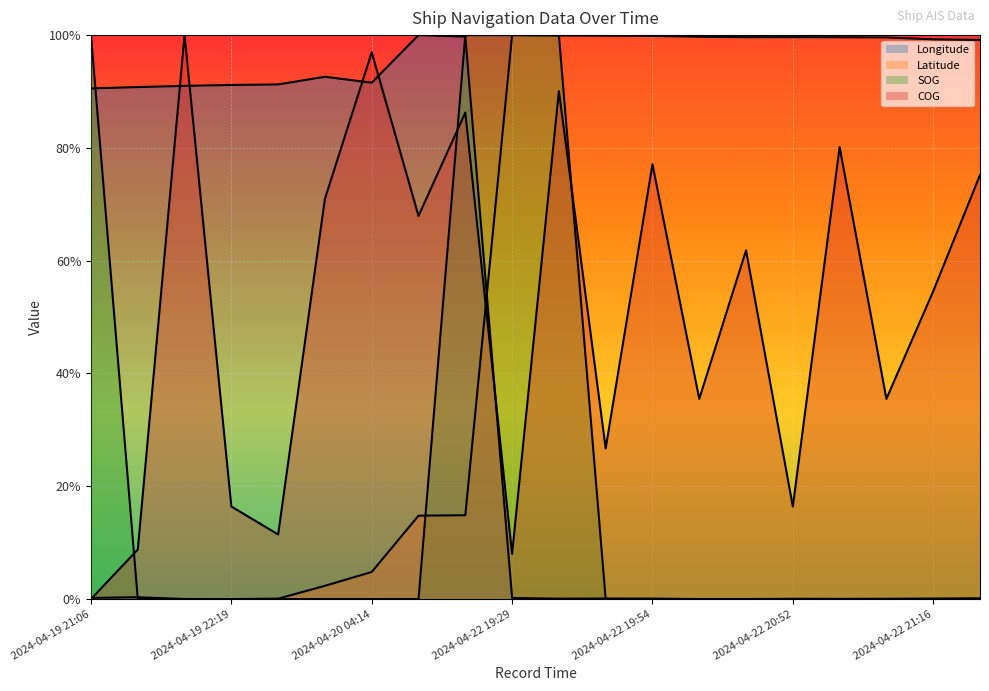

Rank the series at 11 from lowest to highest value.

SOG (line), Longitude (line), COG (line), Latitude (line)